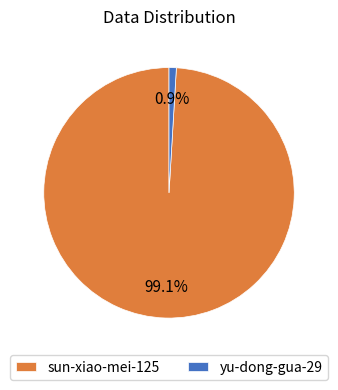

Which category has the smallest portion of the pie?

yu-dong-gua-29